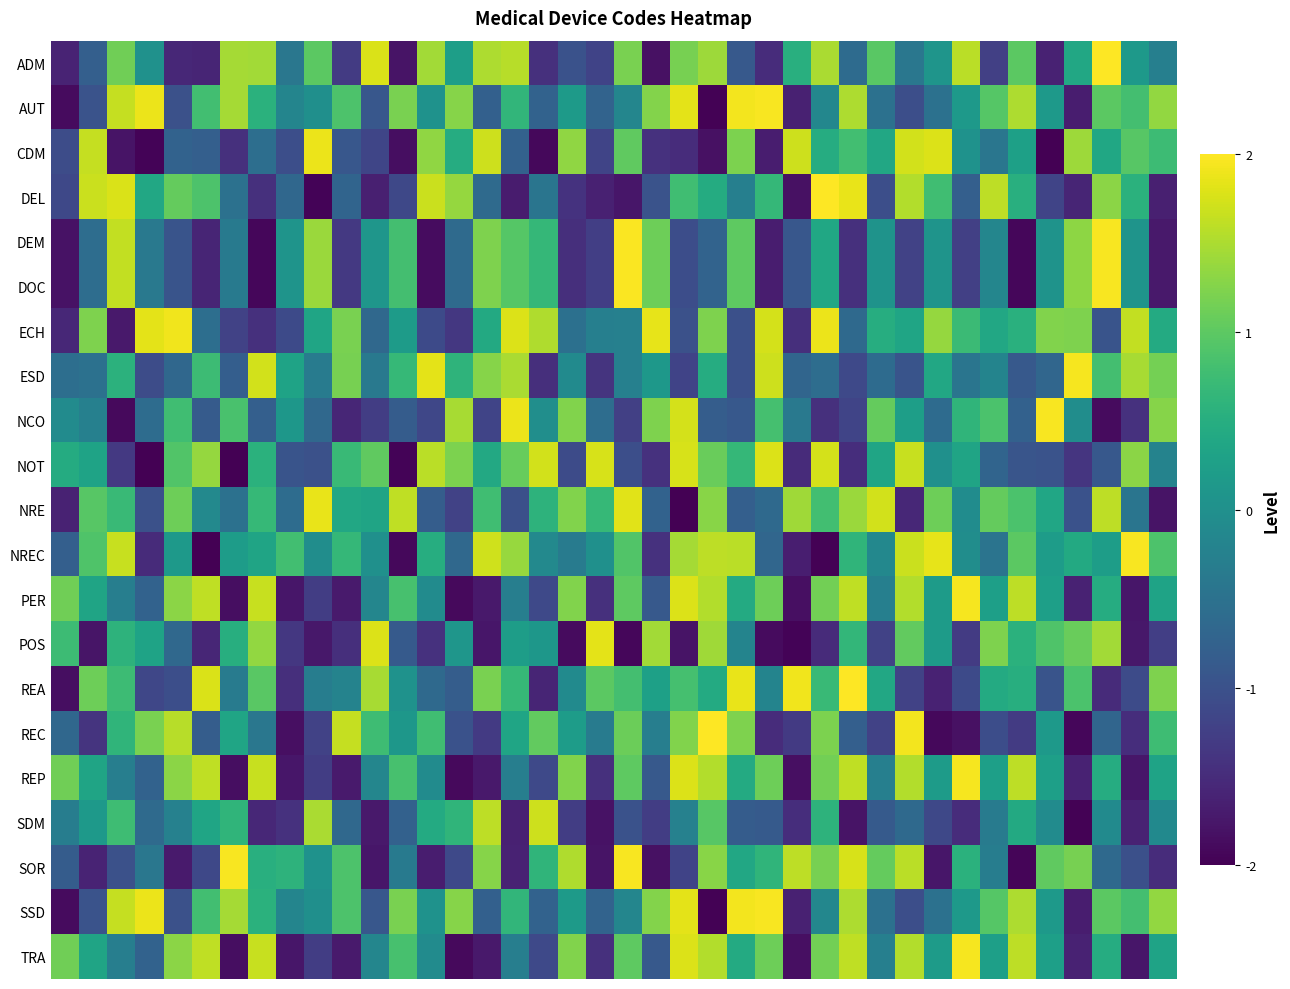

How many data points does each series have?

40